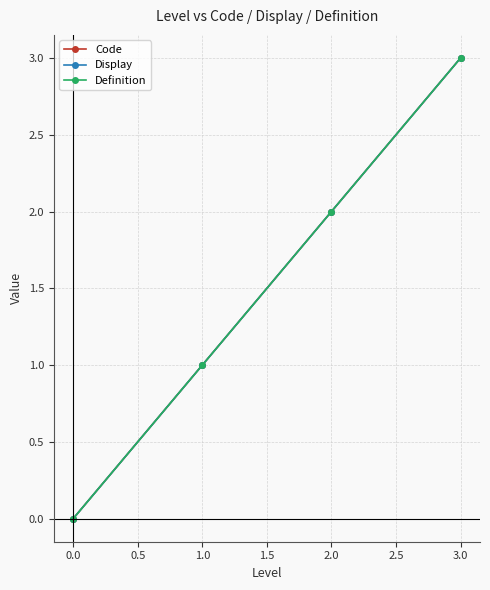

Is this an area chart (filled region under the line)?

No